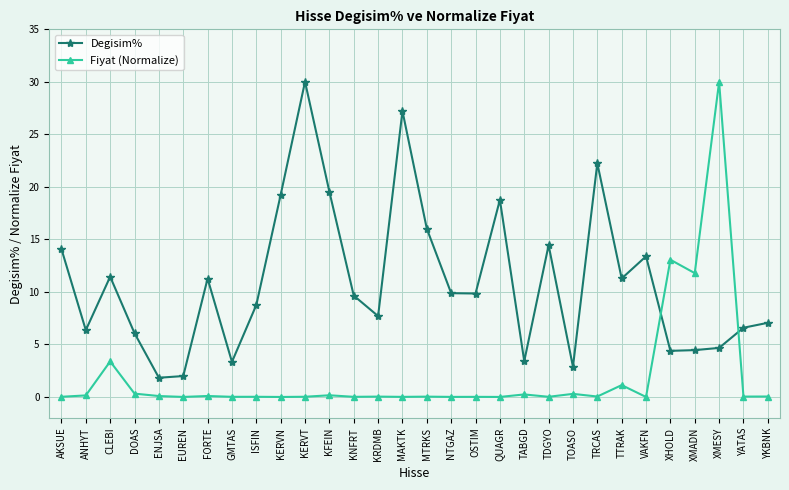

How many times do Degisim% and Fiyat (Normalize) cross each other?

2